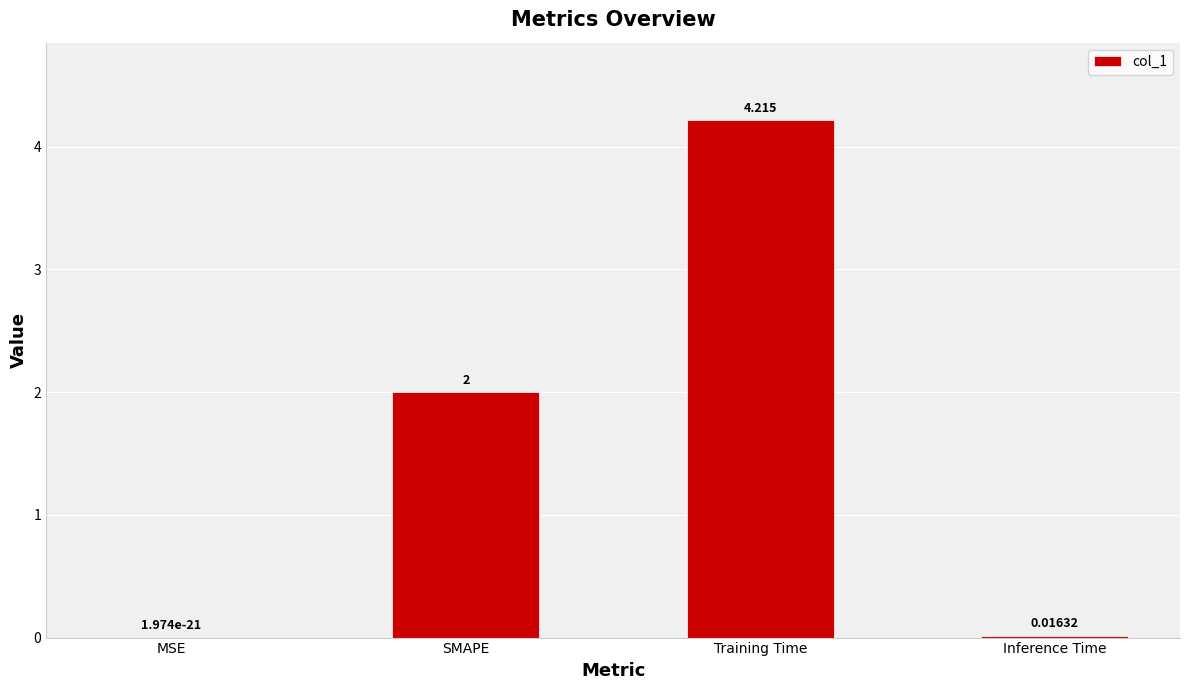

At which category does the chart reach its peak across all series?

Training Time